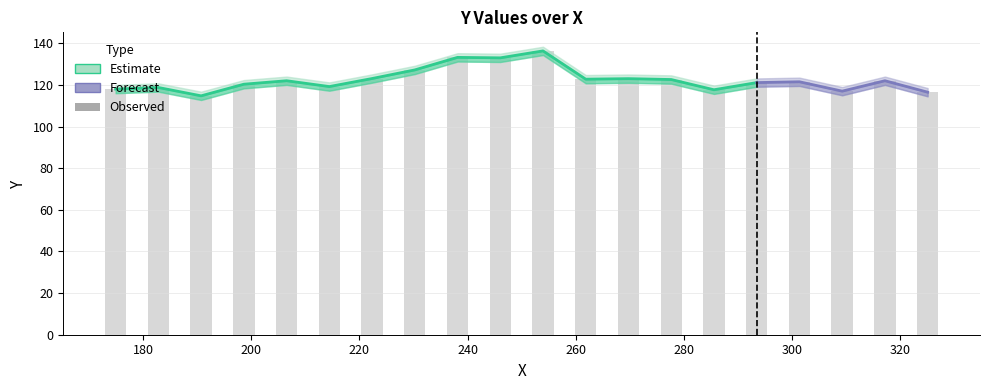

What is the maximum value shown in the chart?

136.3